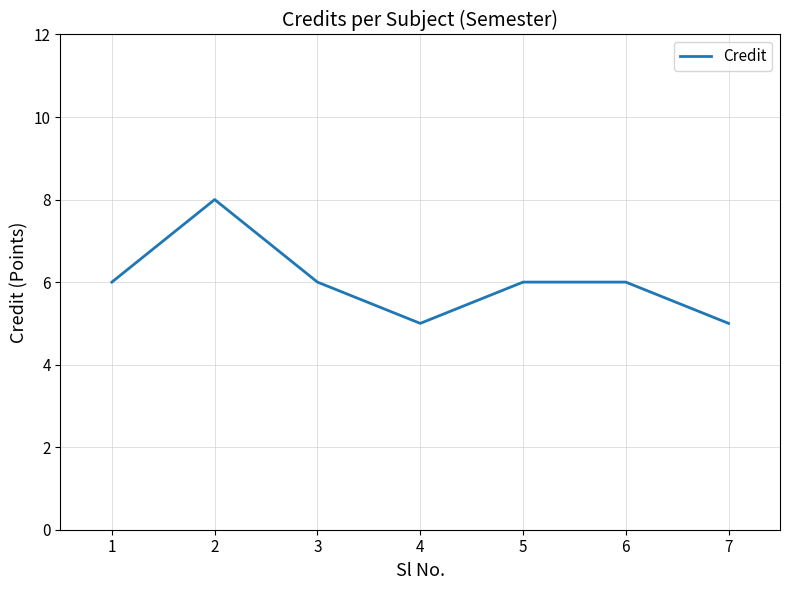

Count the values in the range 5 to 6.

6